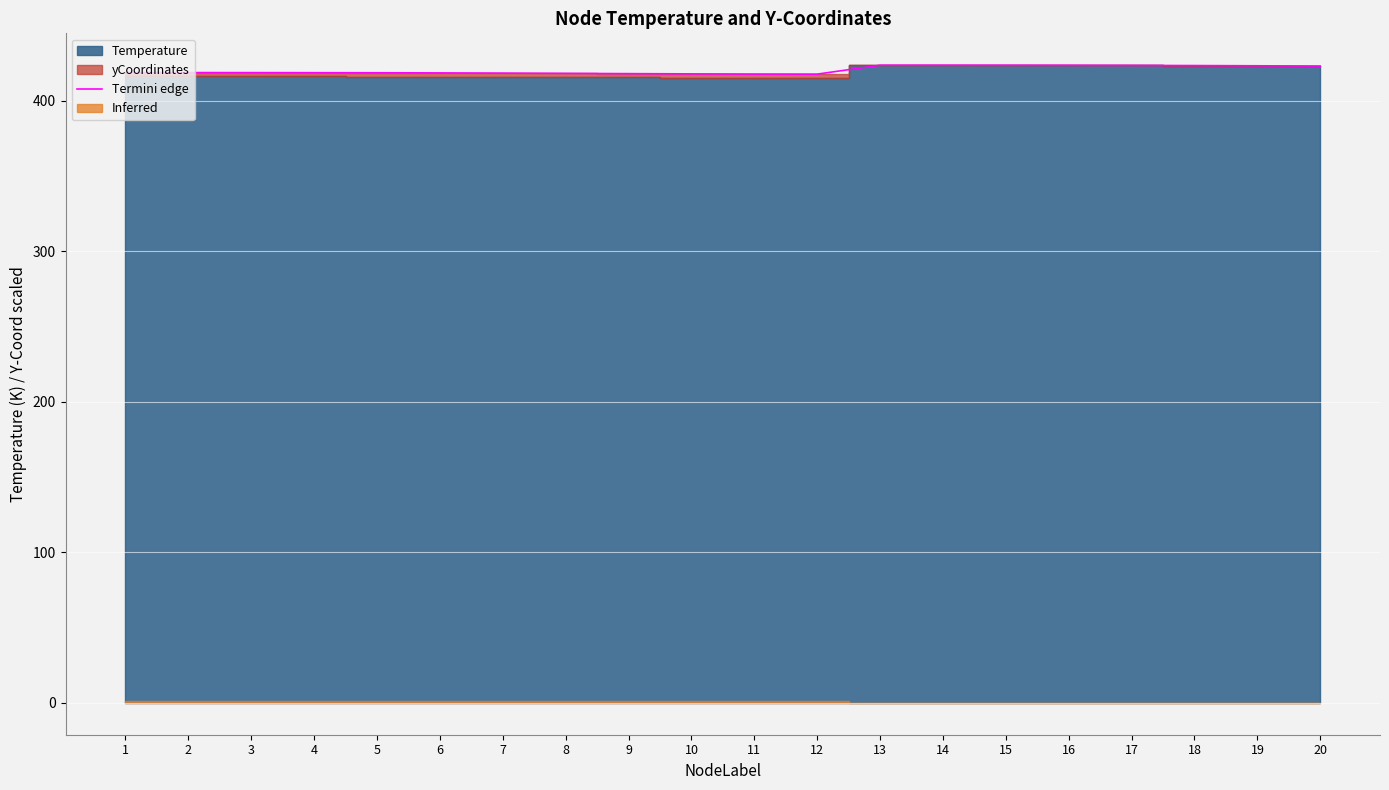

List the labels in order of value, smallest first.

12, 11, 10, 9, 8, 7, 6, 5, 4, 3, 2, 1, 20, 19, 18, 17, 16, 15, 14, 13